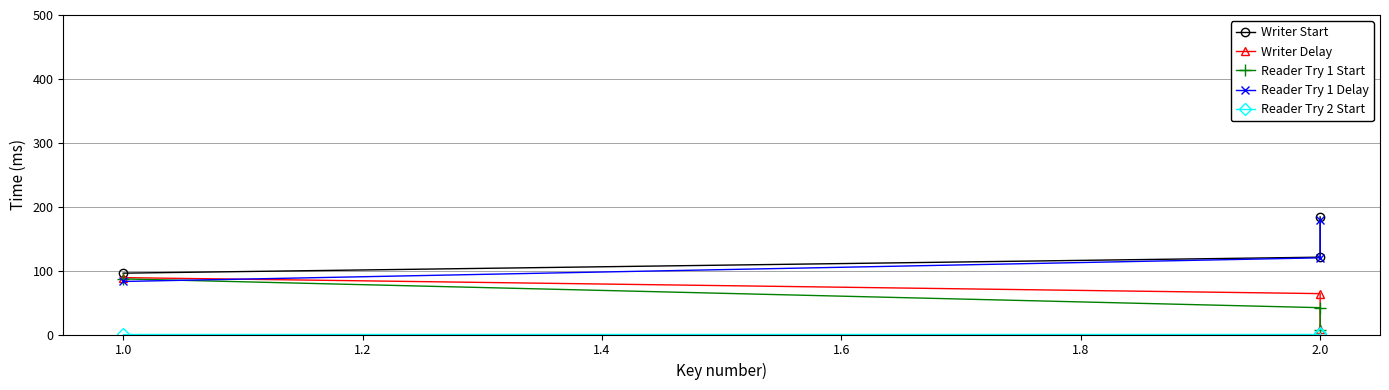

What position from the right is 1.0?

2